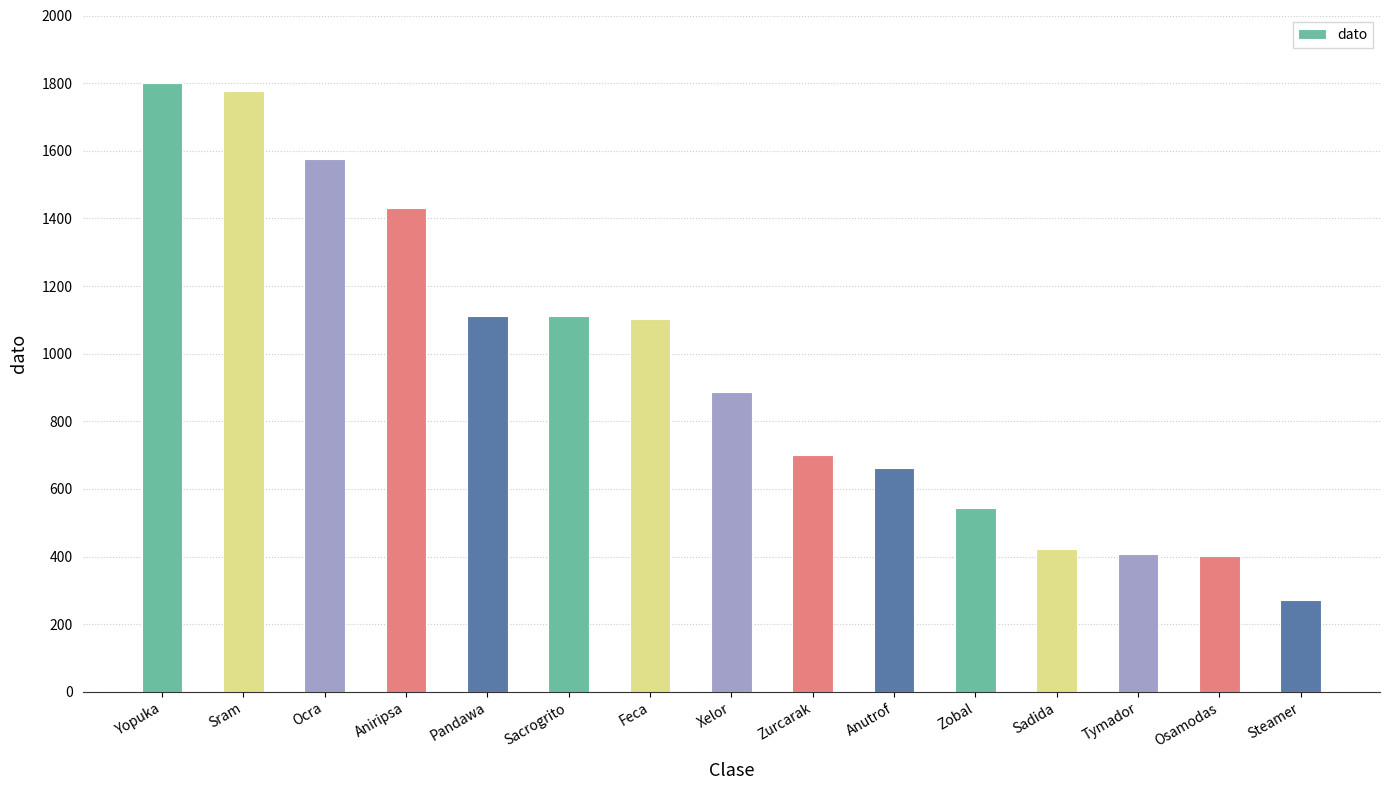

What is the approximate value at Ocra, to the nearest 10?

1580